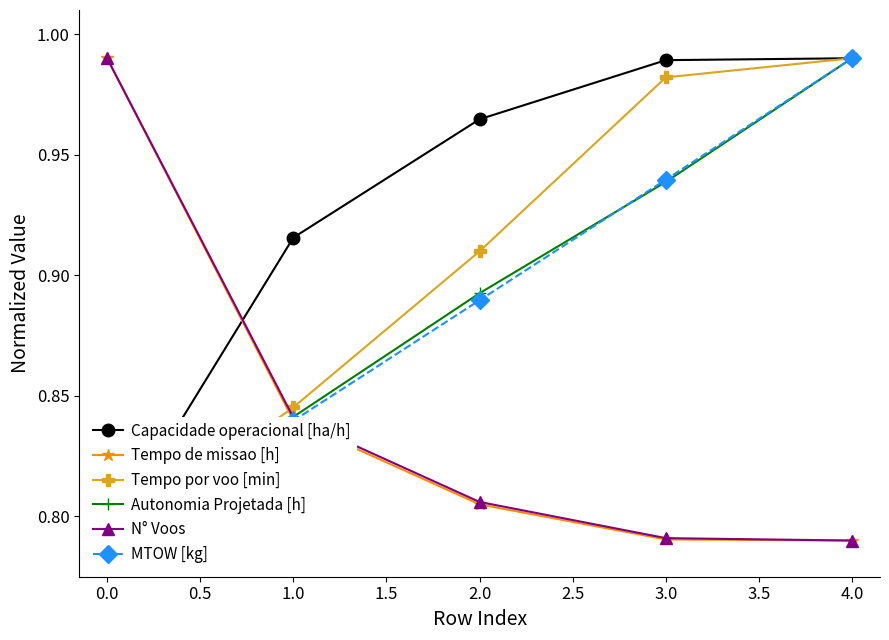

What value does the N° Voos series have at −0.5?

1.0